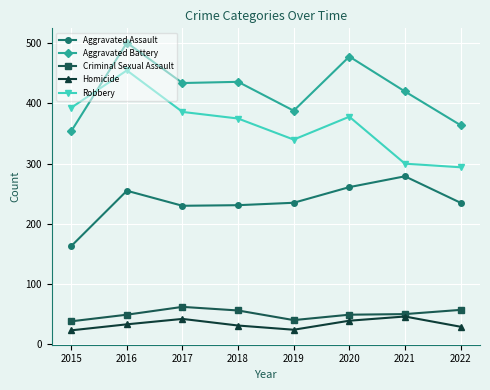

True or false: Homicide and Aggravated Battery cross at least once.

False